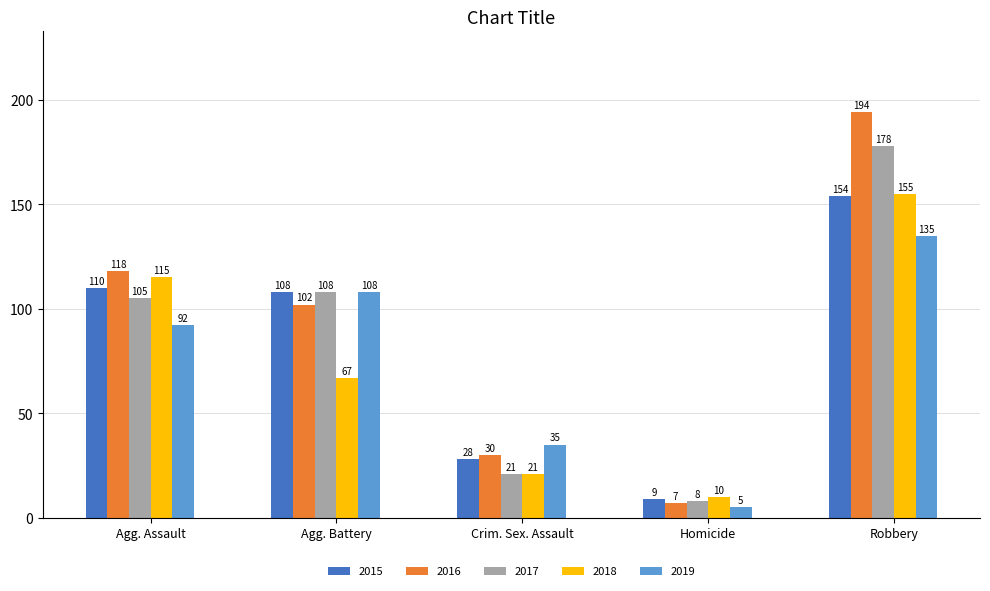

Which series changed the most between Agg. Assault and Crim. Sex. Assault?

2018